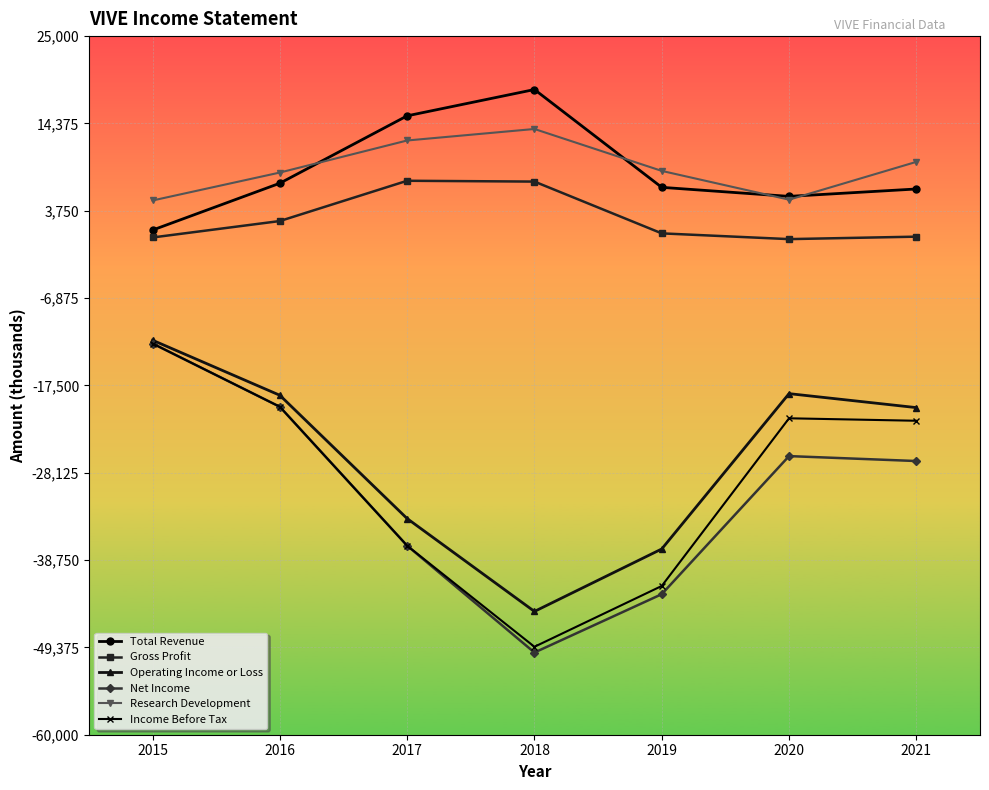

What is the difference between the maximum and minimum values in the Operating Income or Loss series?

33000